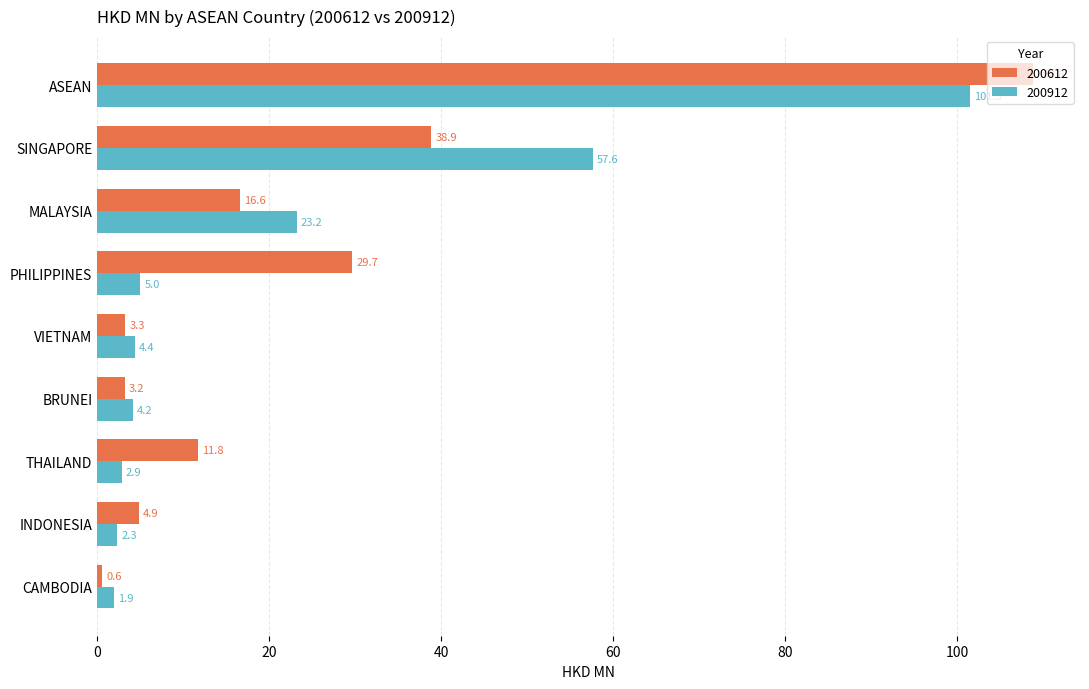

What is the lowest value of the 200912 series?

1.9